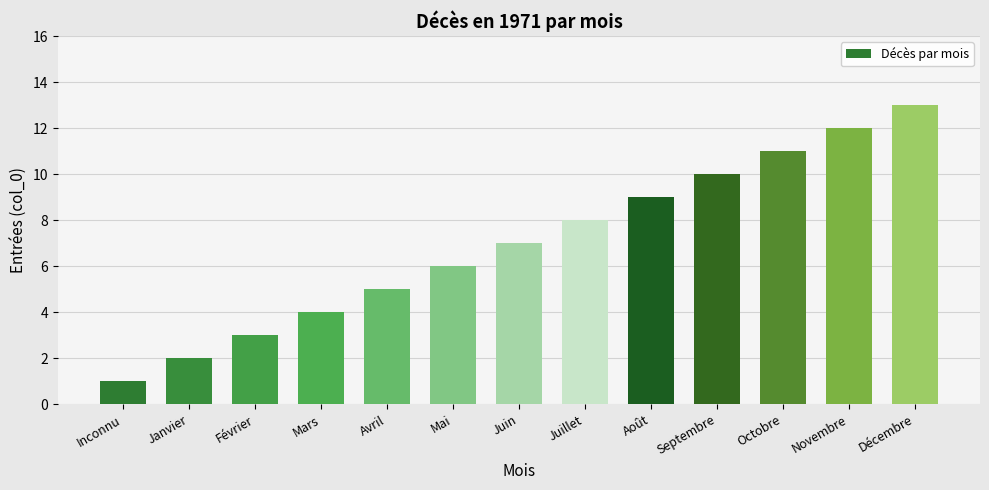

Between Octobre and Mars, which is larger?

Octobre